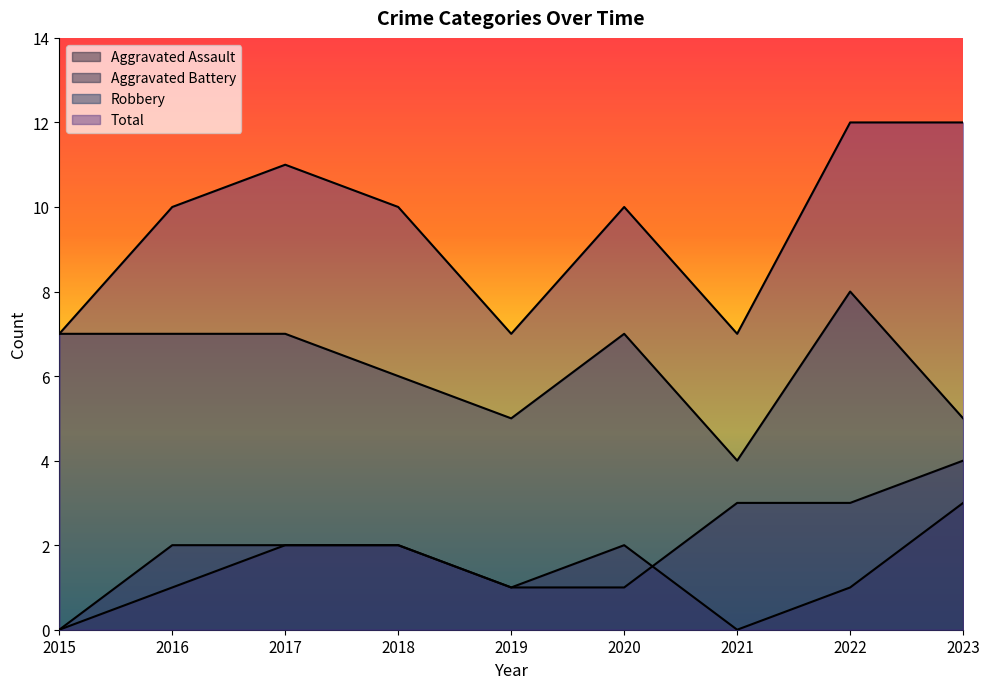

What is the total value across all series at 2017?

22